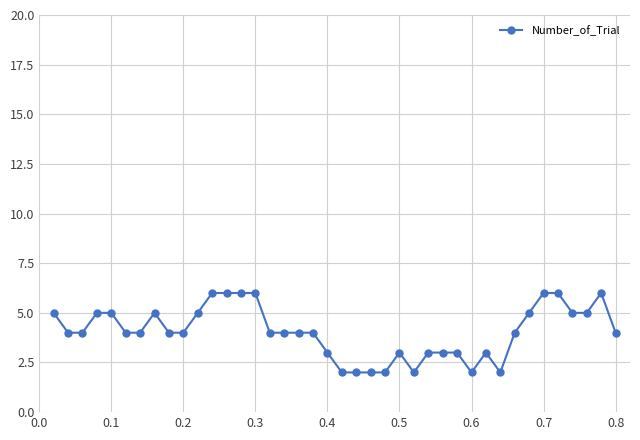

What is the greatest value displayed?

6